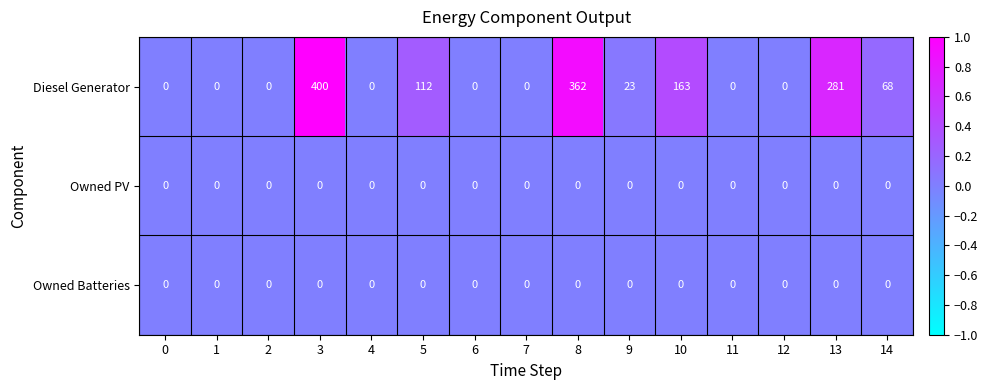

At which category is the sum across all series the highest?

3